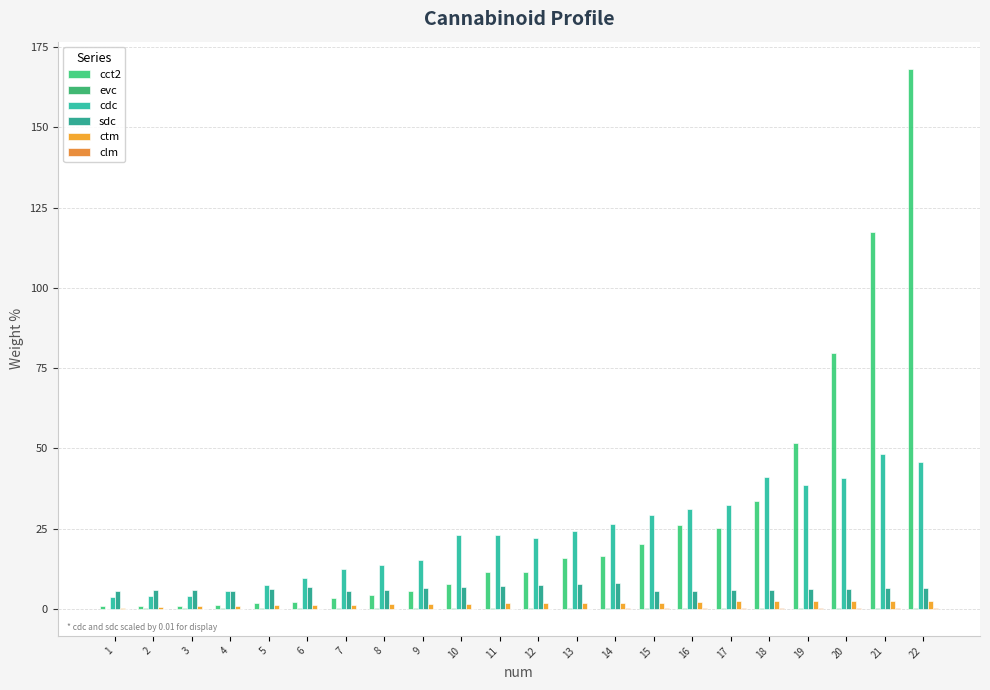

Does the chart contain stacked bars?

No